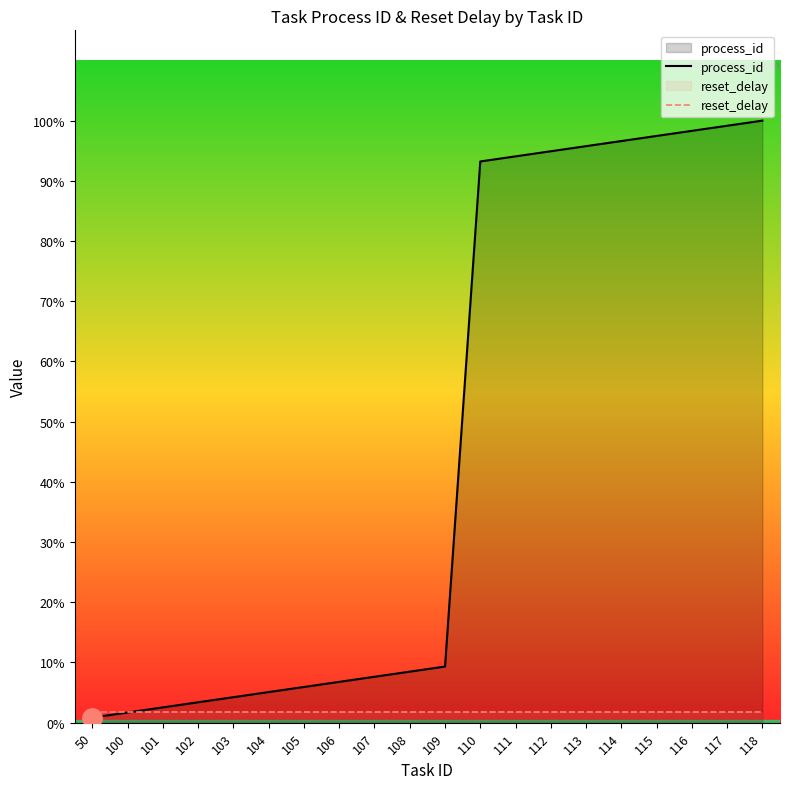

True or false: reset_delay has more than 2 interior local peaks.

False